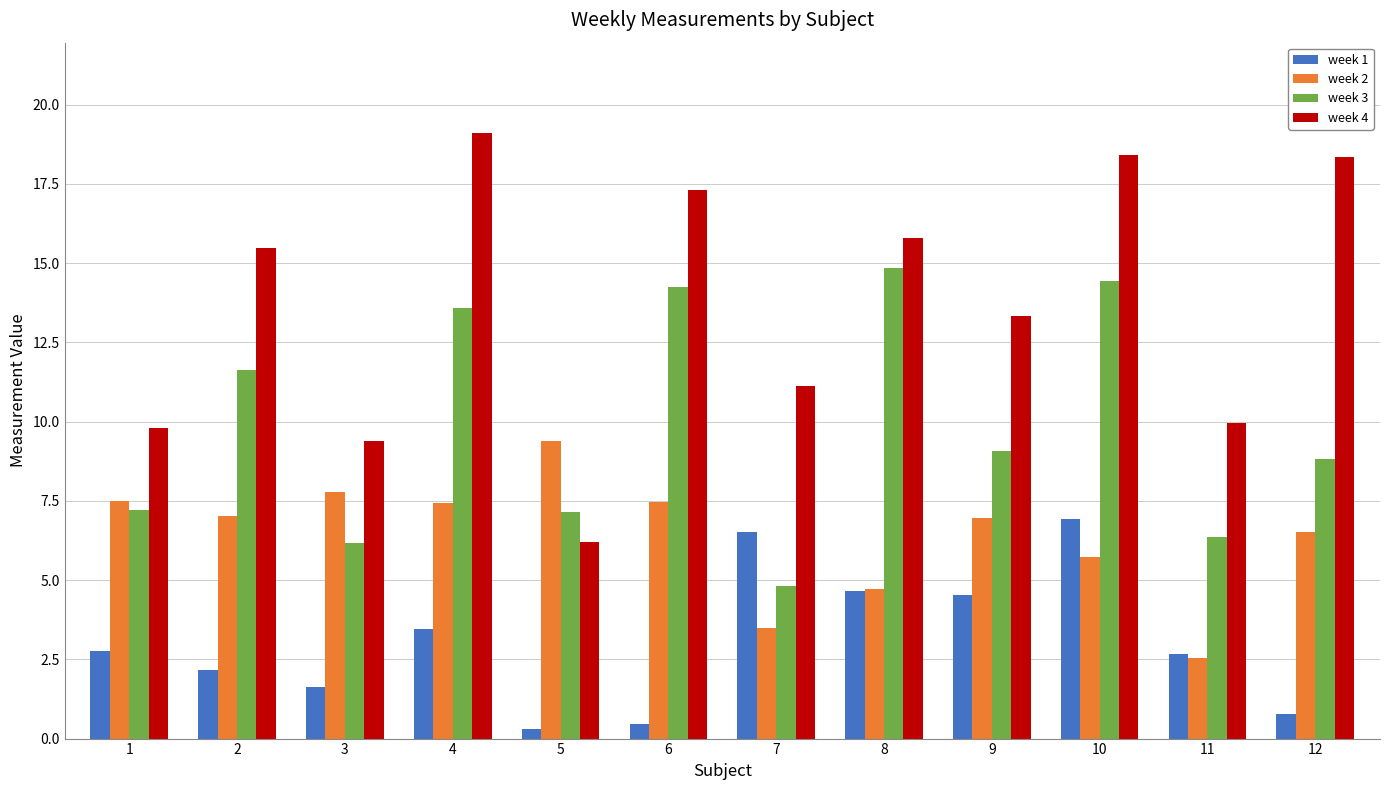

What is the maximum value for week 4?

19.1